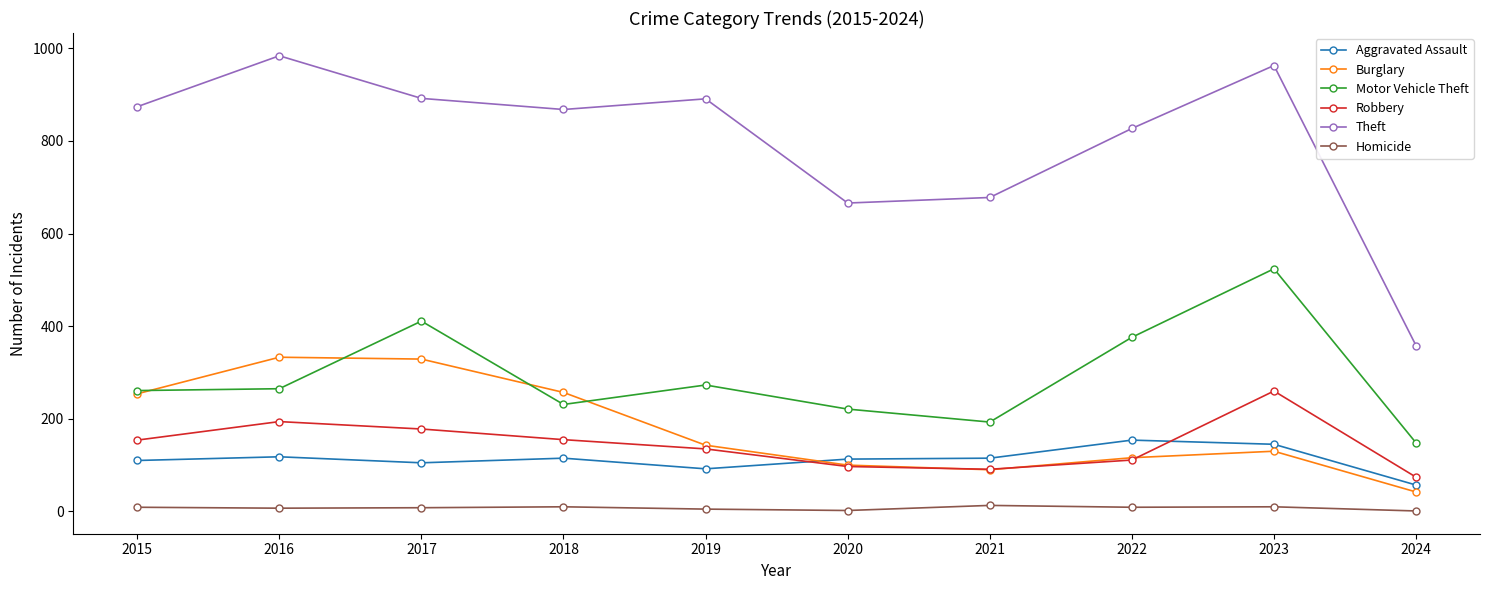

Read the Homicide value at 2023, to the nearest 5.

10